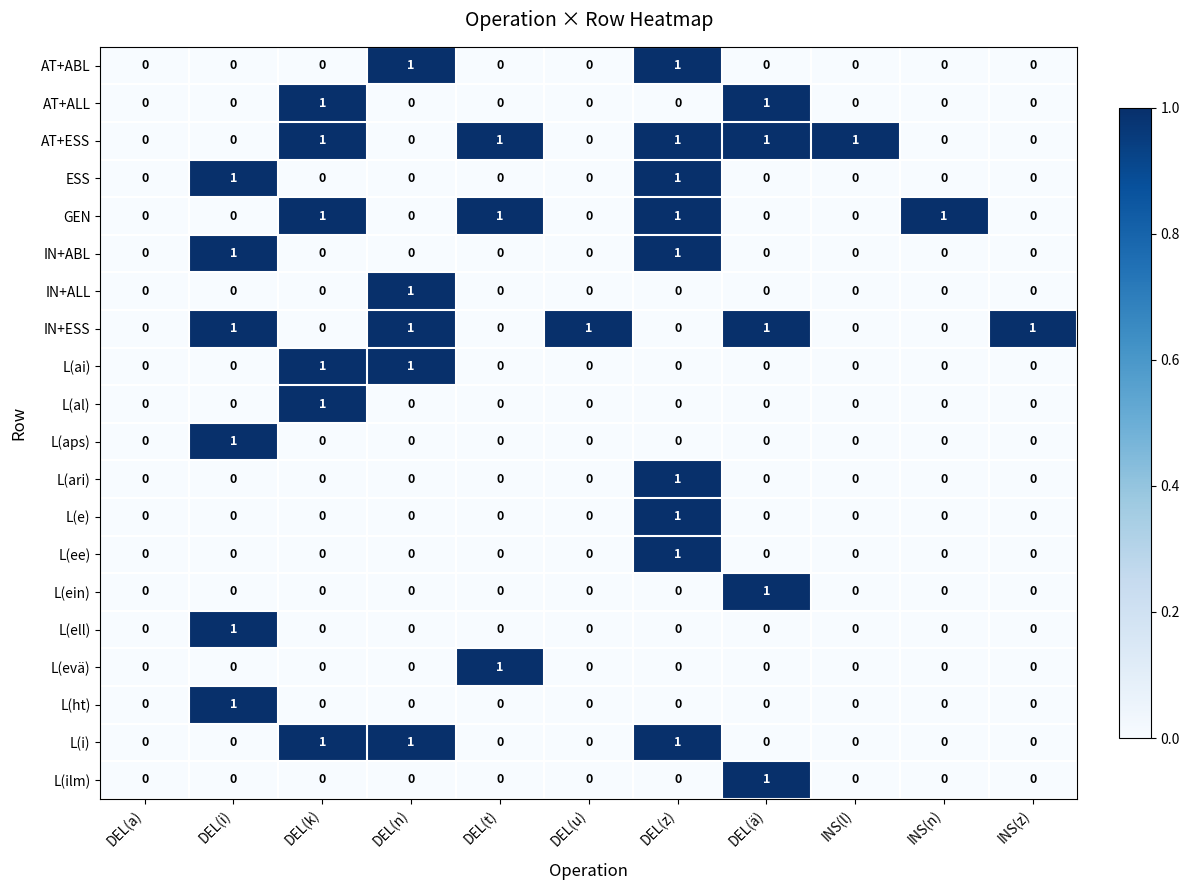

True or false: L(al) has a value of 1 at DEL(ä).

False